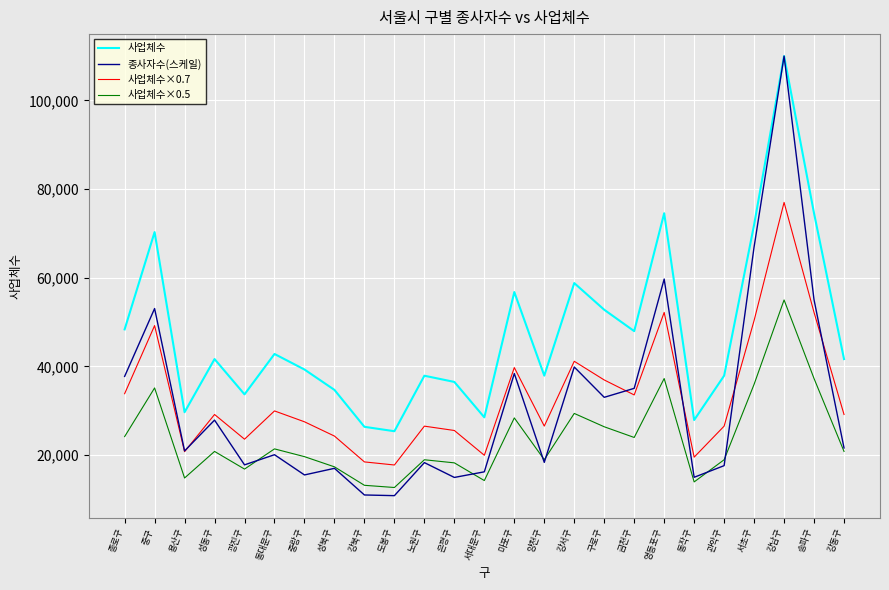

Rank the series at 영등포구 from lowest to highest value.

사업체수×0.5, 사업체수×0.7, 종사자수(스케일), 사업체수